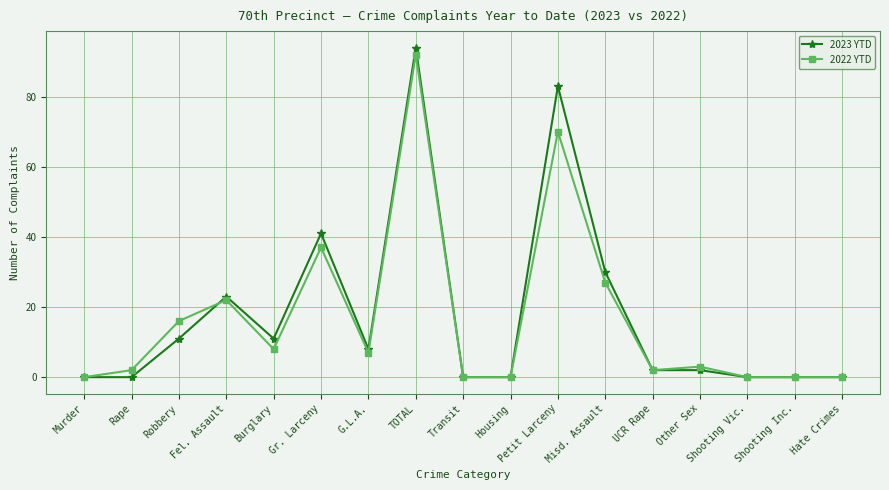

What is the sum of the 2023 YTD values at Gr. Larceny and Shooting Inc.?

41